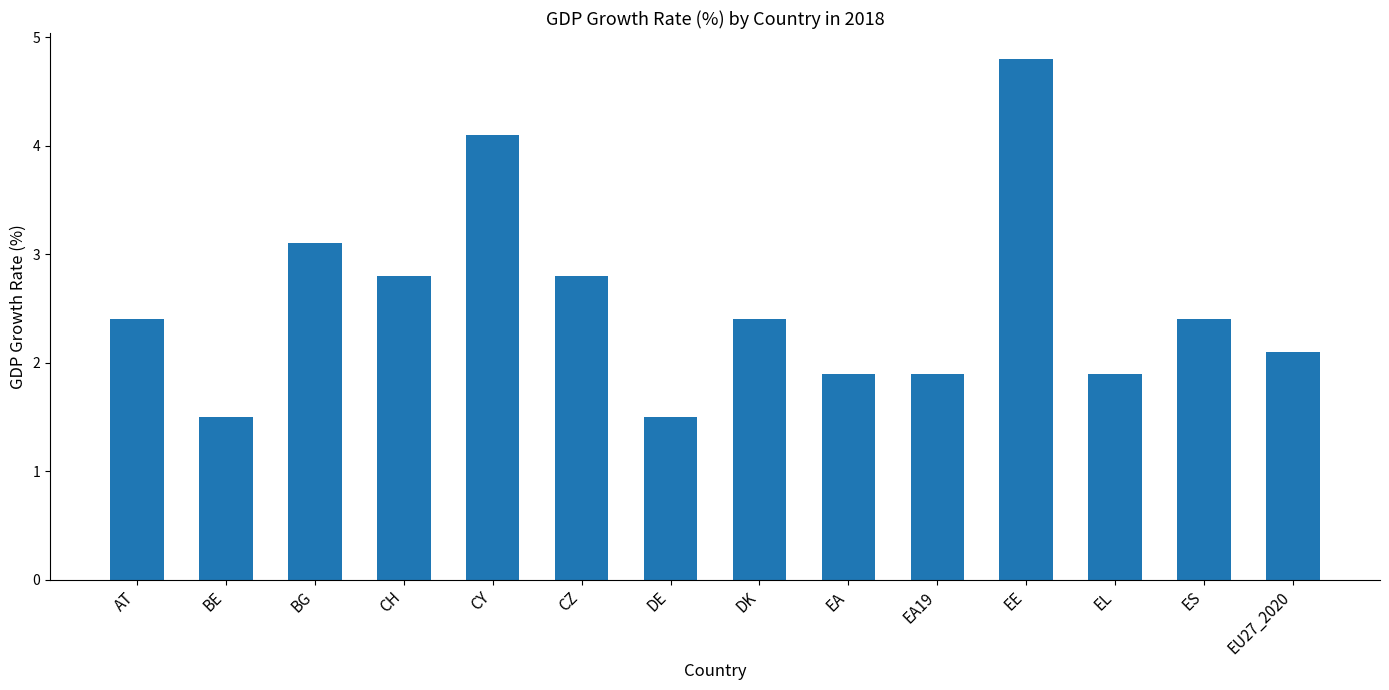

How many values exceed 2?

9